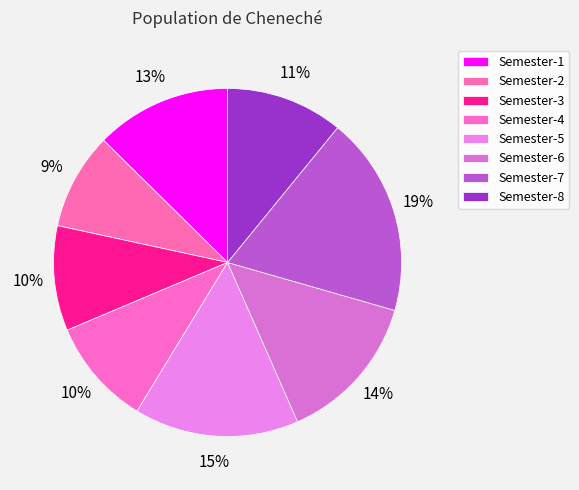

Count the number of slices in the pie.

8